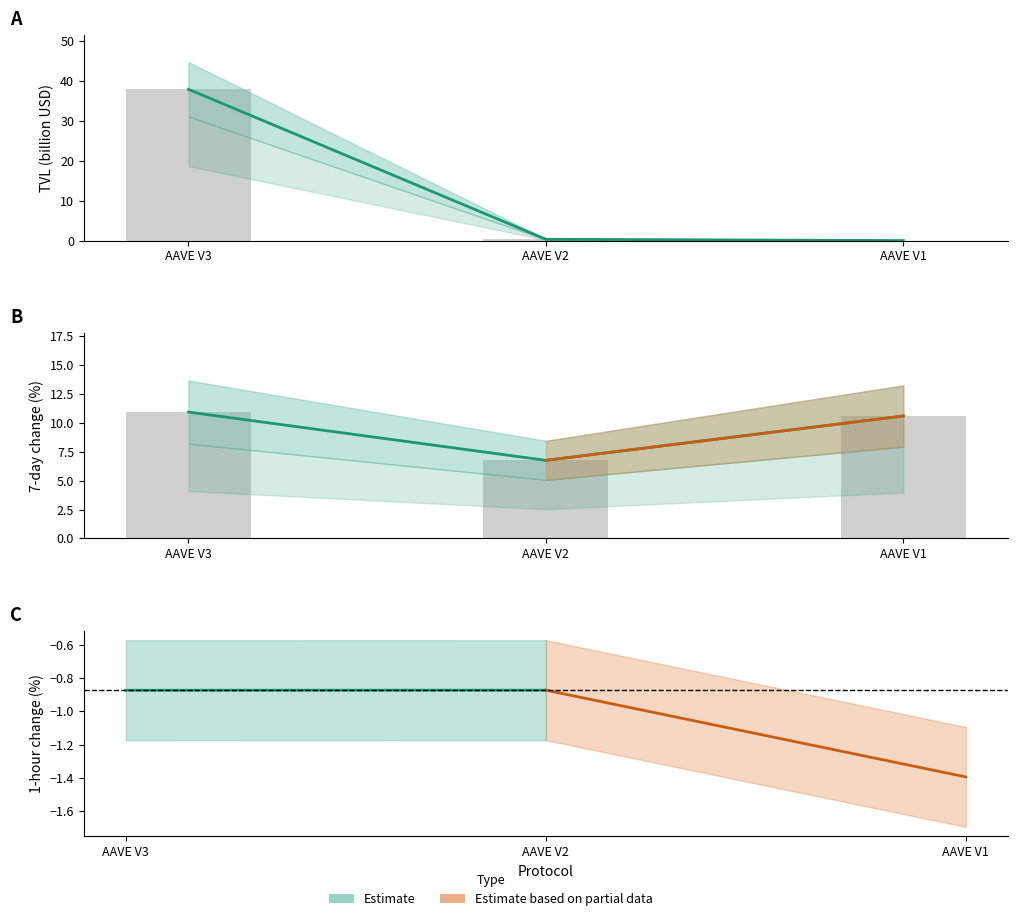

What is the difference between the maximum and second lowest values in the TVL (billion USD) series?

37.6